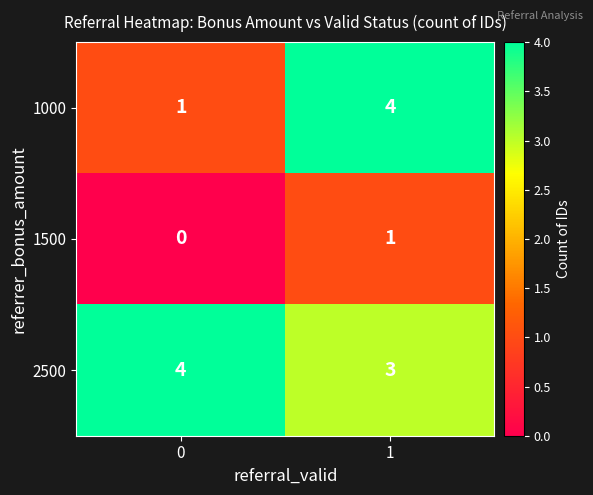

At how many categories does at least one series exceed 3?

2